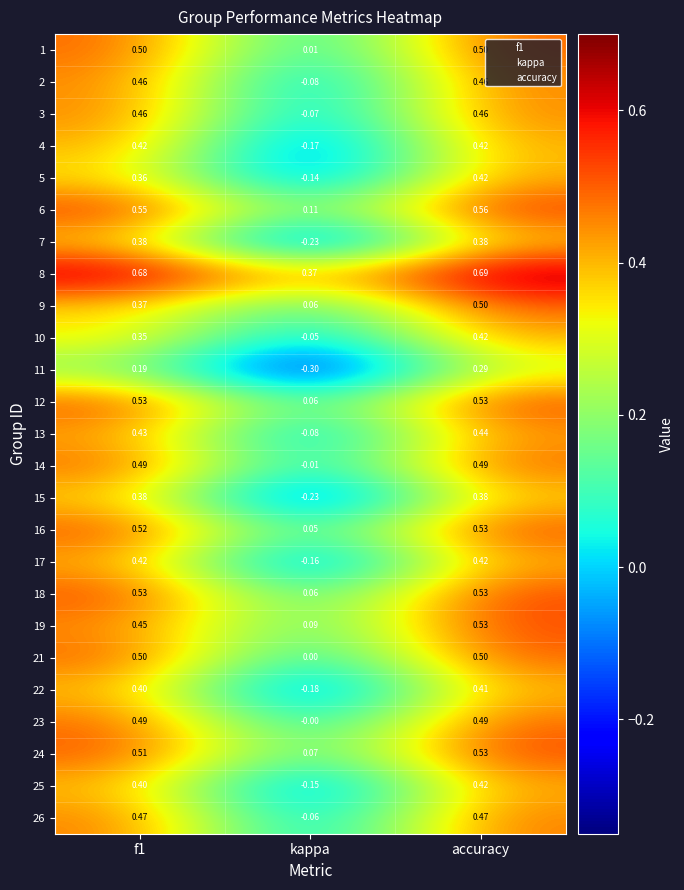

Where is 24 nearest to the value 0?

kappa